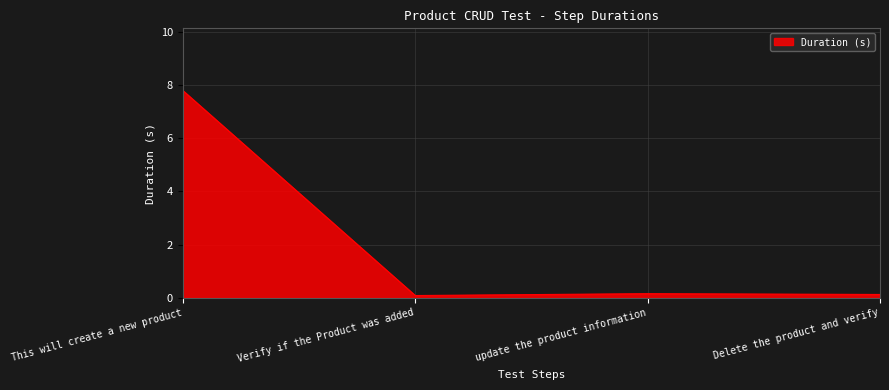

What is the maximum value shown in the chart?

7.8